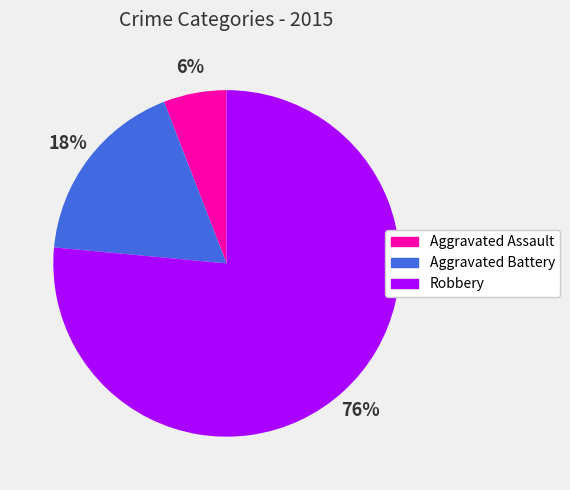

To the nearest percent, what is the average slice percentage?

33%